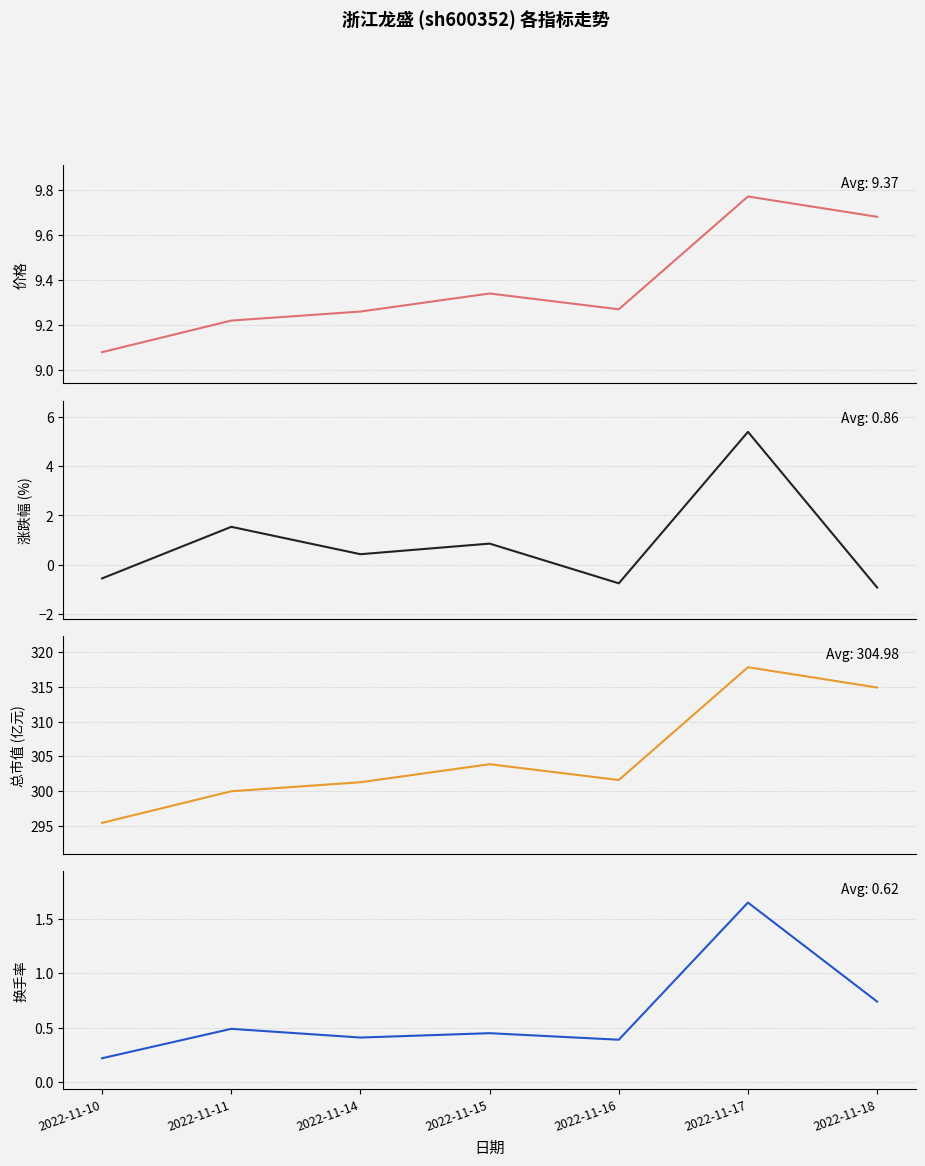

What is the value of the 换手率 point at the 6th from the left?

1.6